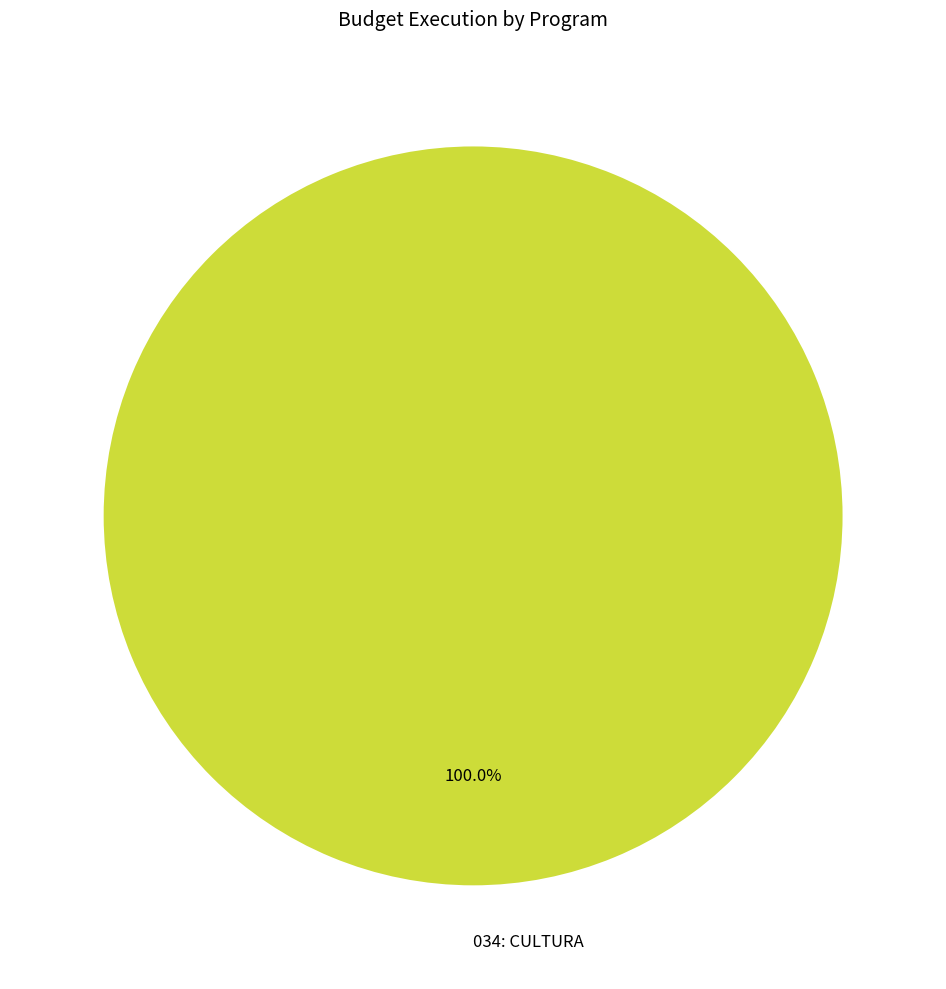

Rank the categories by value from highest to lowest.

034: CULTURA